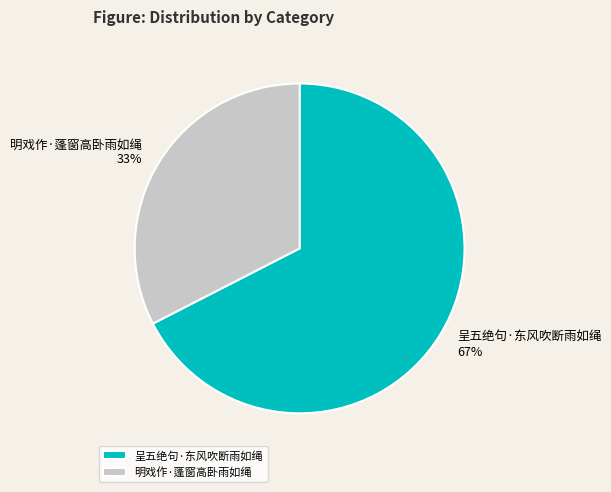

Which has a higher value, 呈五绝句·东风吹断雨如绳 or 明戏作·蓬窗高卧雨如绳?

呈五绝句·东风吹断雨如绳